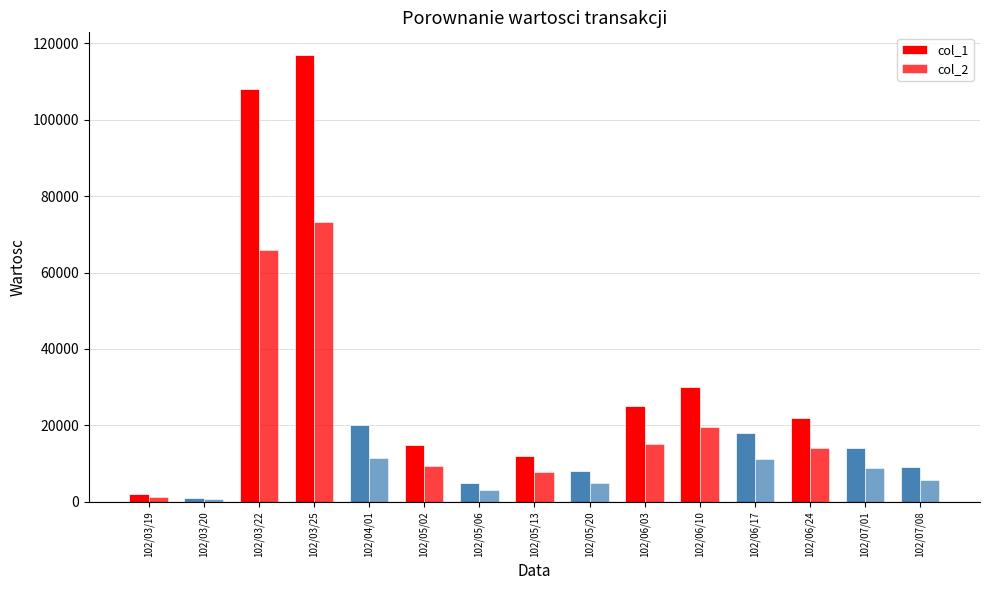

Which label corresponds to the largest value in the chart?

102/03/25